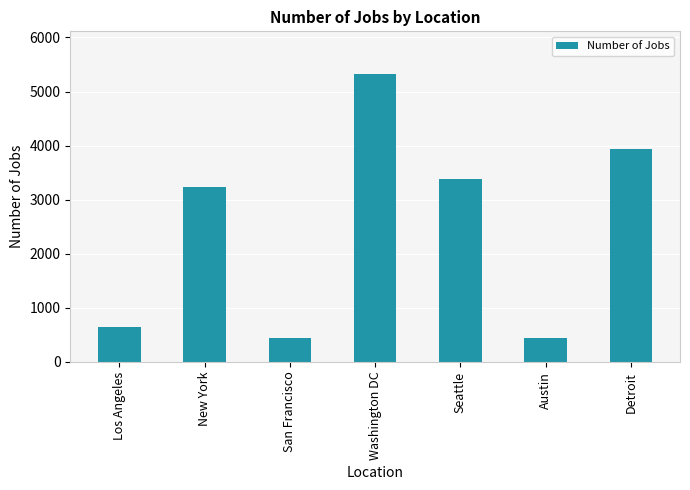

What is the minimum value shown in the chart?

434